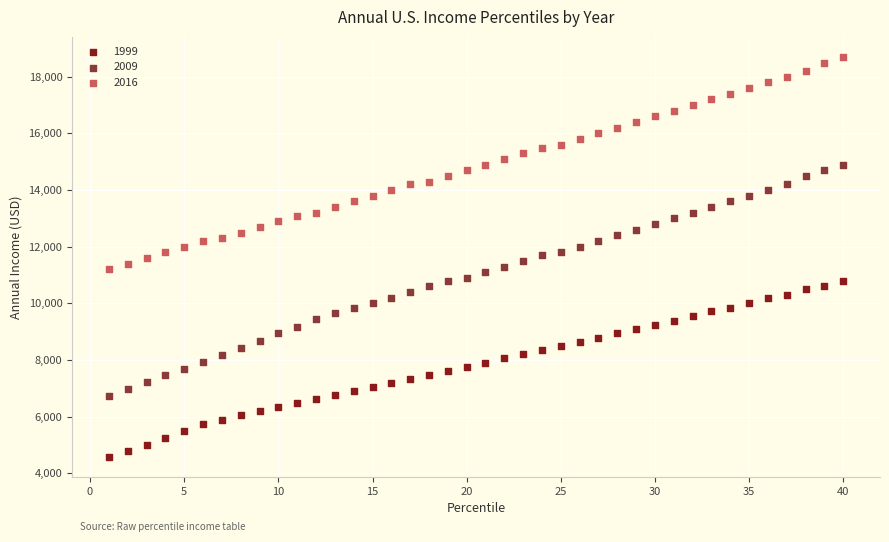

What is the X range (max minus min) for the scatter plot?

39